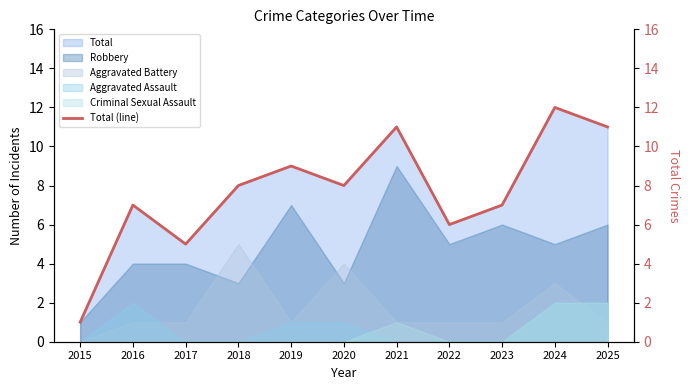

Reading left to right, list all the values displayed in this chart.

1	7	5	8	9	8	11	6	7	12	11